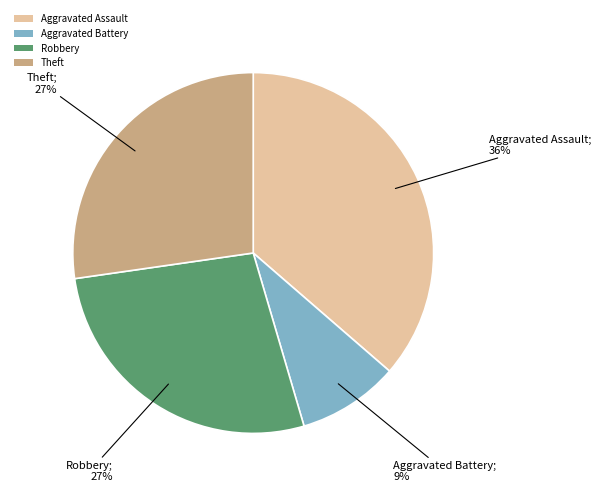

Which has a higher value, Aggravated Assault or Robbery?

Aggravated Assault